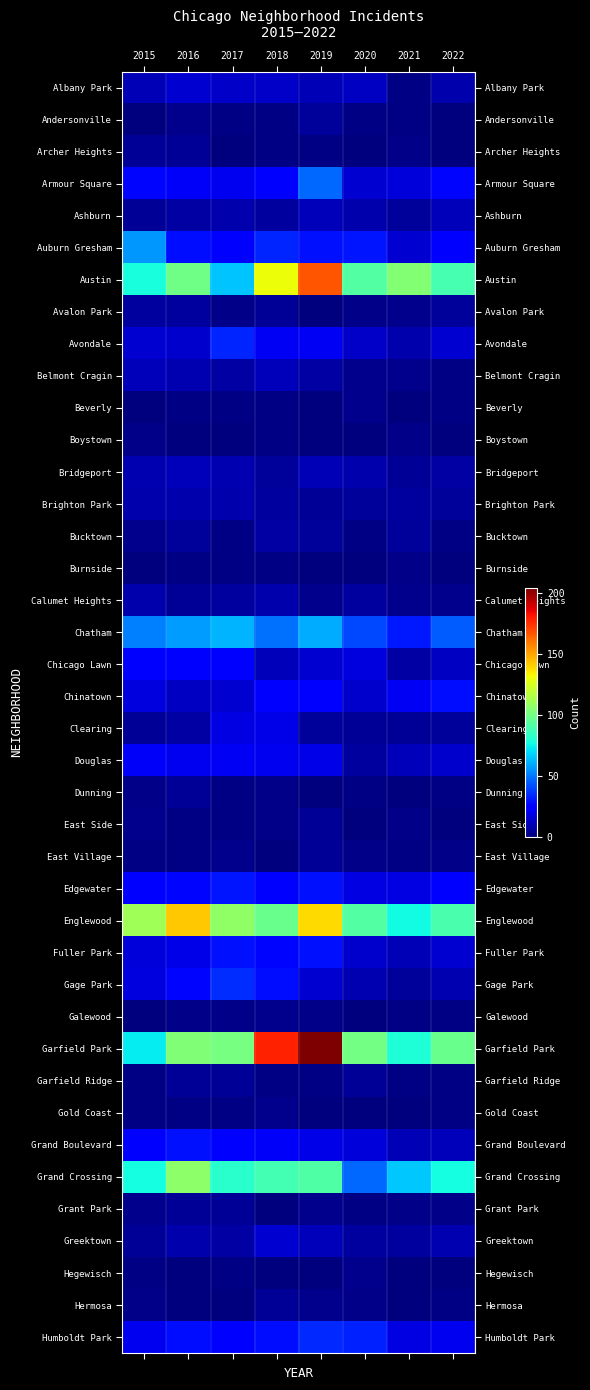

List the series in order of their peak value, lowest first.

Boystown, Burnside, Beverly, Galewood, Gold Coast, Hegewisch, Archer Heights, Dunning, East Side, East Village, Garfield Ridge, Grant Park, Hermosa, Andersonville, Avalon Park, Bucktown, Brighton Park, Calumet Heights, Ashburn, Belmont Cragin, Bridgeport, Albany Park, Greektown, Clearing, Douglas, Chicago Lawn, Chinatown, Fuller Park, Grand Boulevard, Edgewater, Avondale, Humboldt Park, Gage Park, Armour Square, Auburn Gresham, Chatham, Grand Crossing, Englewood, Austin, Garfield Park